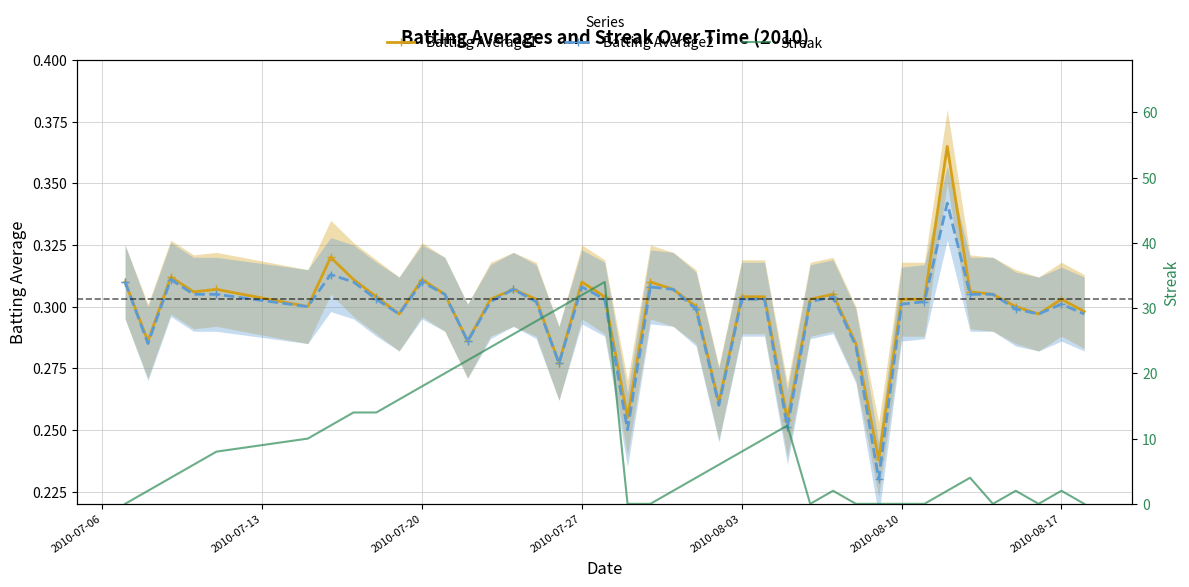

In Batting Average2, how many points are higher than both neighbors (excluding endpoints)?

9